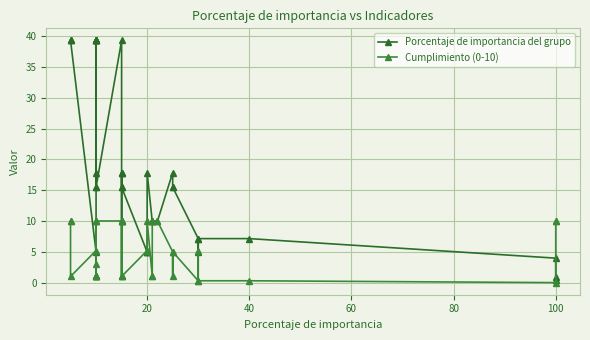

Where is the first local minimum for Cumplimiento (0-10)?

40